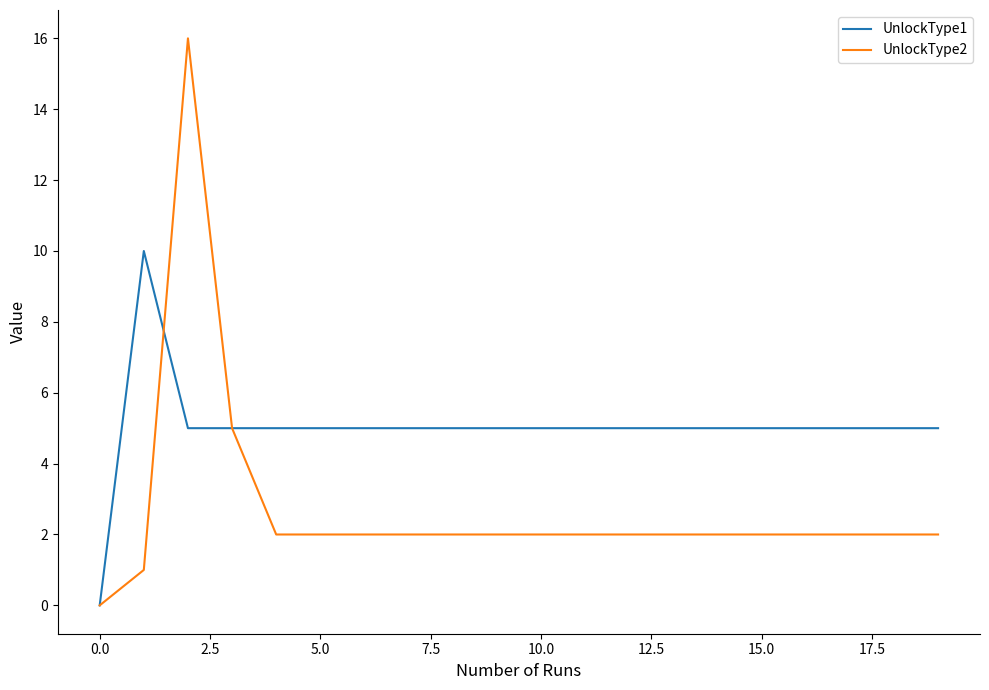

Which series has the largest total across all categories?

UnlockType1